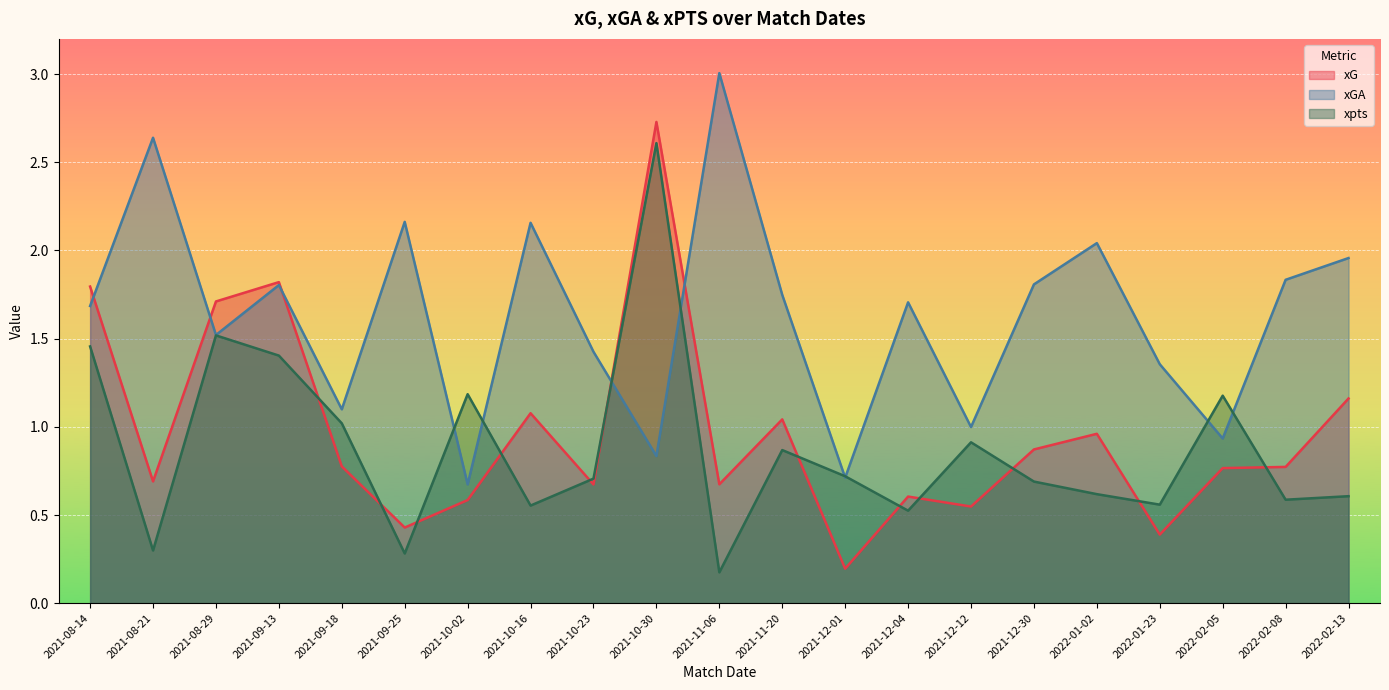

At how many categories does at least one series exceed 2?

6